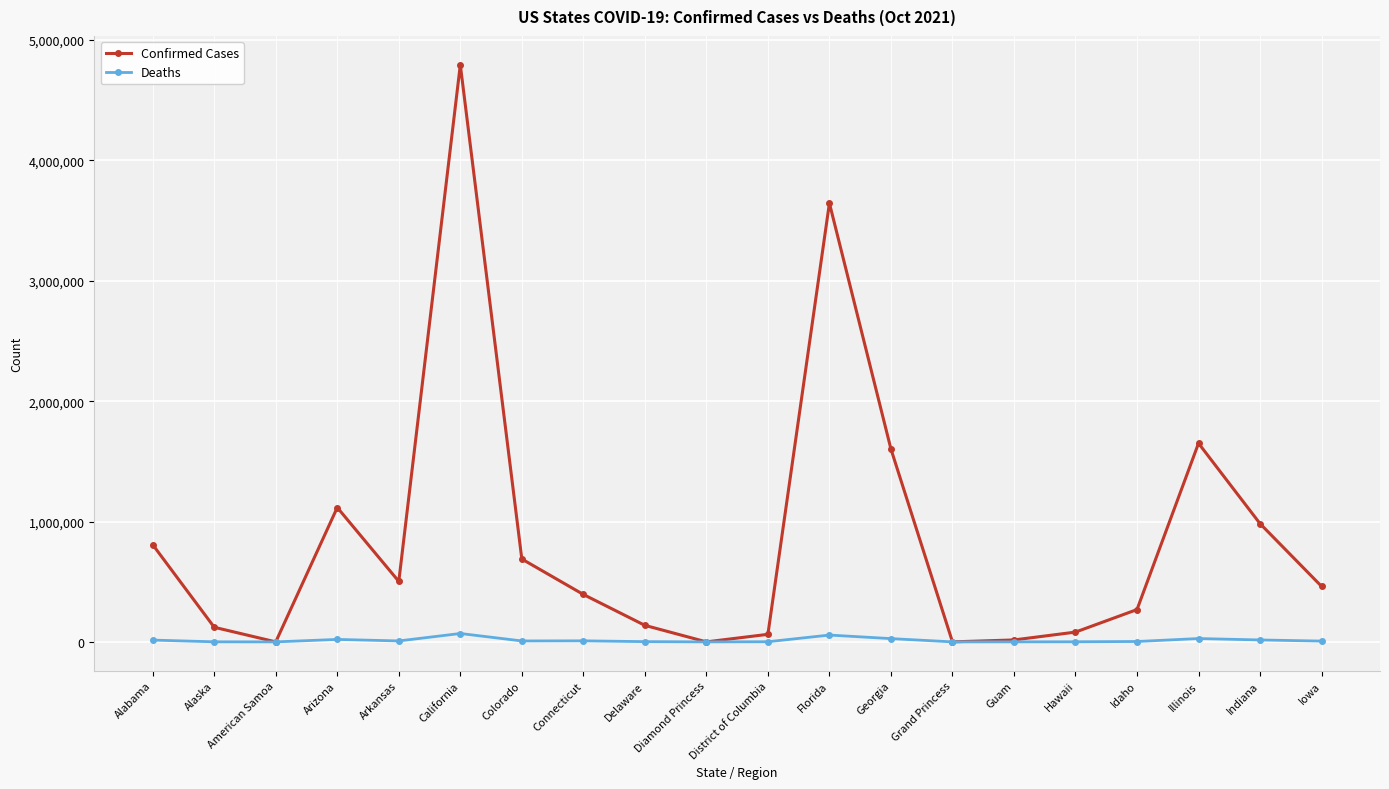

Which series has the widest spread of values?

Confirmed Cases